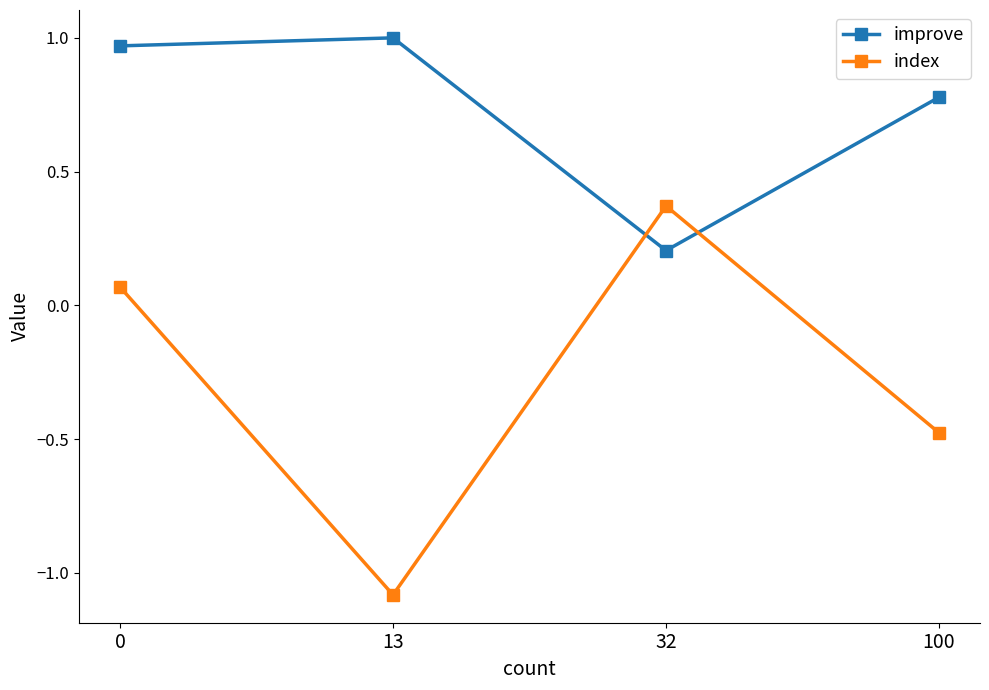

Read the index value at 13.

-1.1